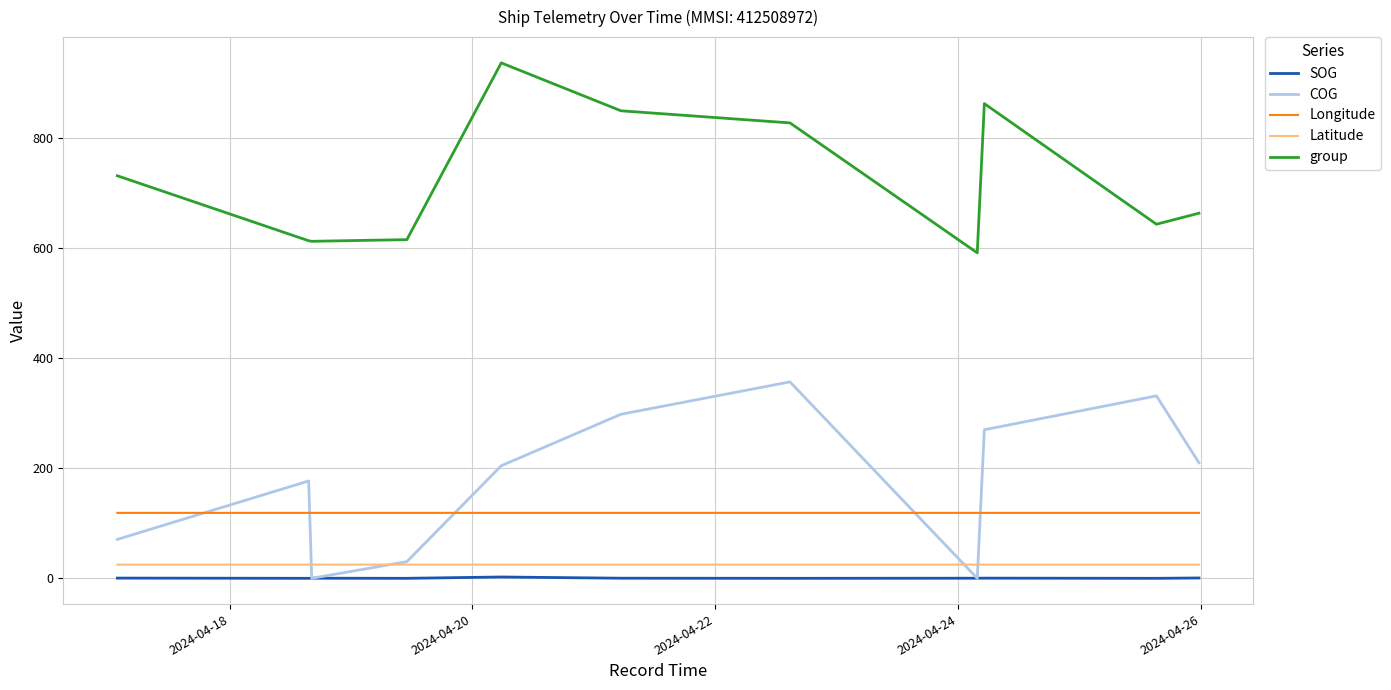

What is the greatest value displayed?

936.0